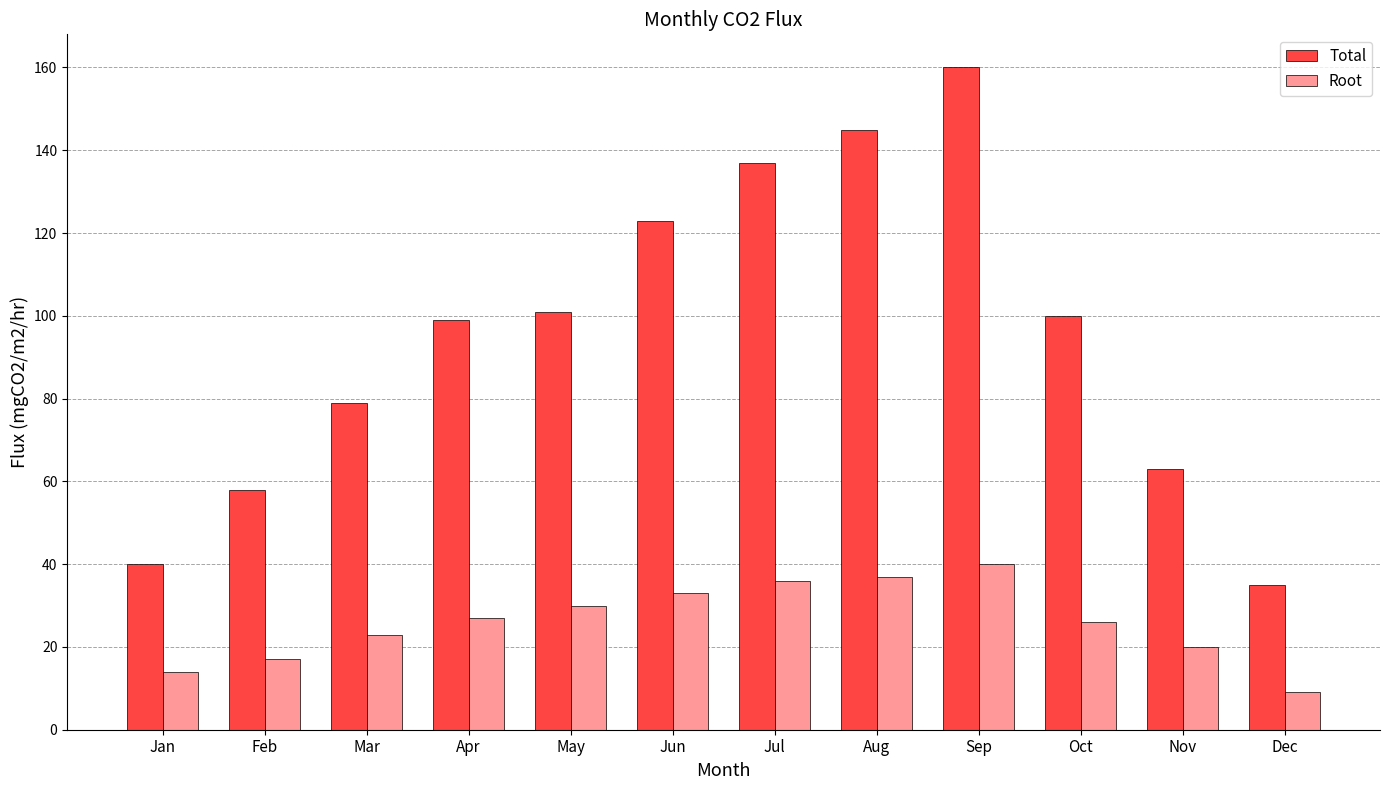

At which category does the chart reach its peak across all series?

Sep